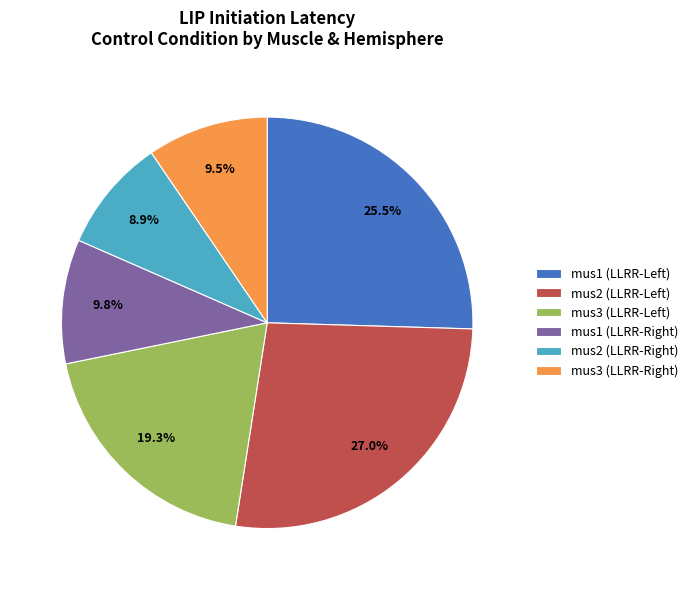

What is the largest slice in the pie chart?

mus2 (LLRR-Left)